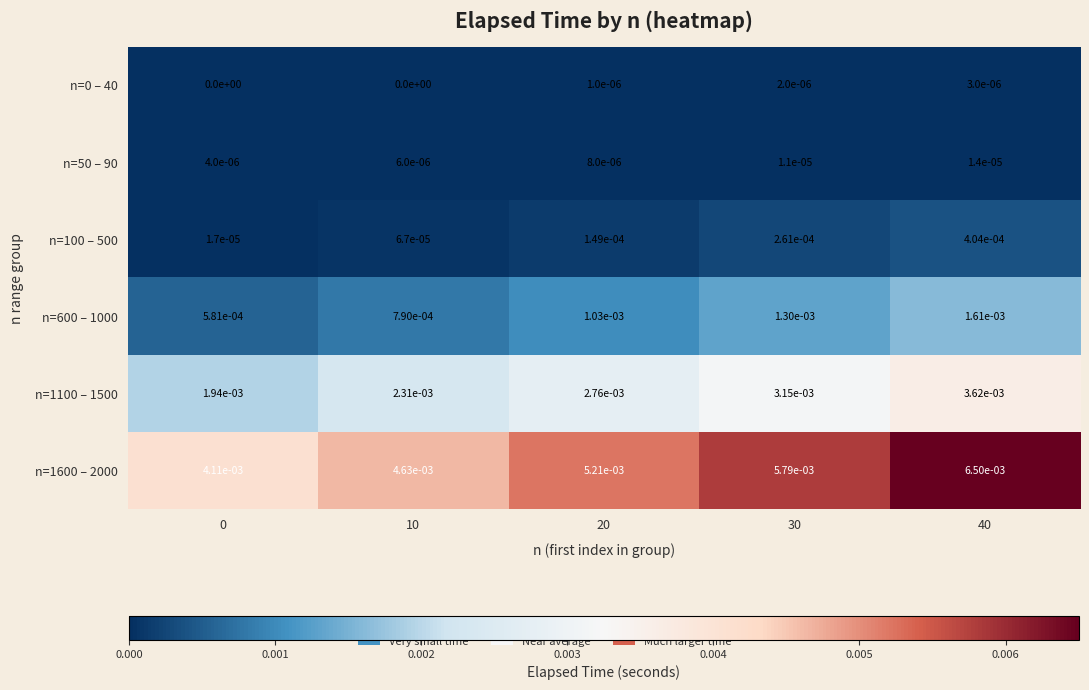

Is the value of n=0 – 40 at 10 greater than the value of n=50 – 90 at 30?

No